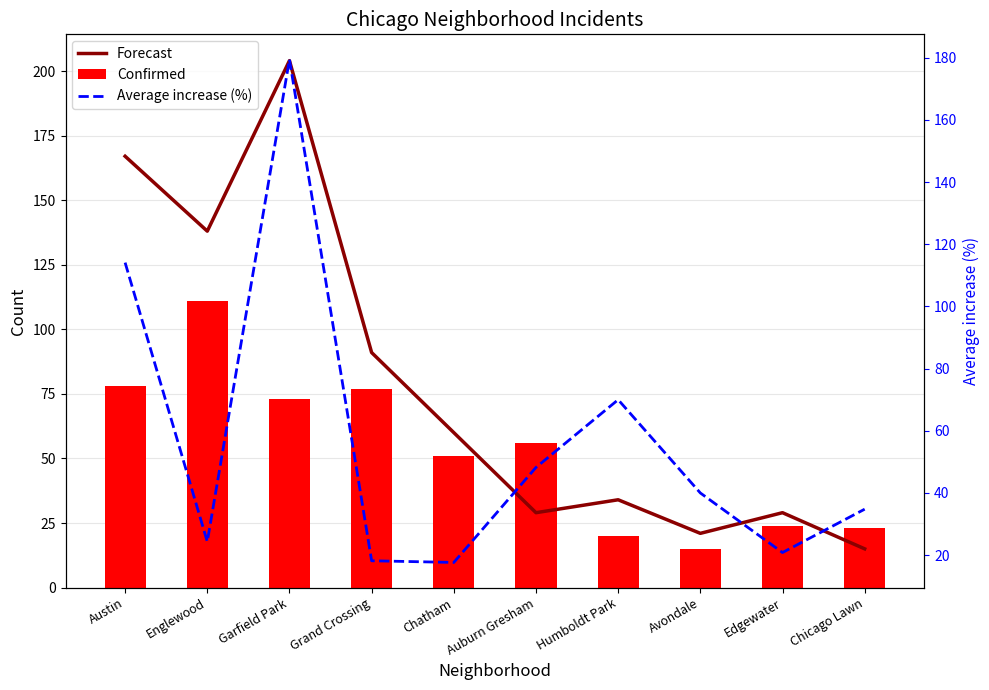

Is the value of Confirmed at Chicago Lawn greater than the value of Forecast at Englewood?

No